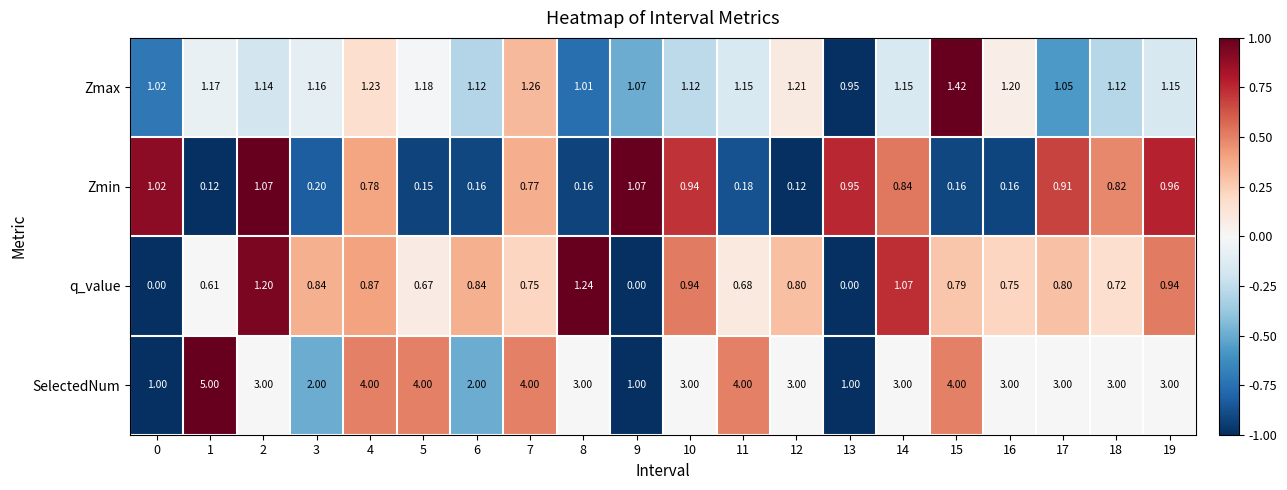

Which series has the largest total across all categories?

SelectedNum